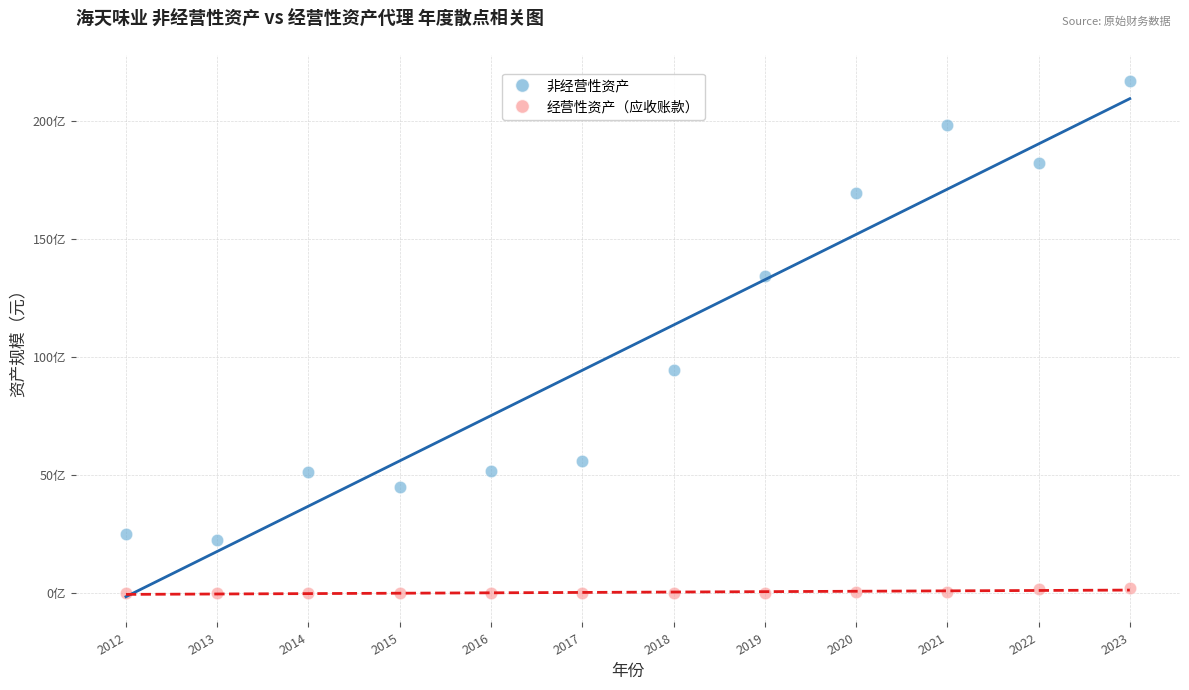

What are all the series names shown in the legend?

非经营性资产, 经营性资产（应收账款）